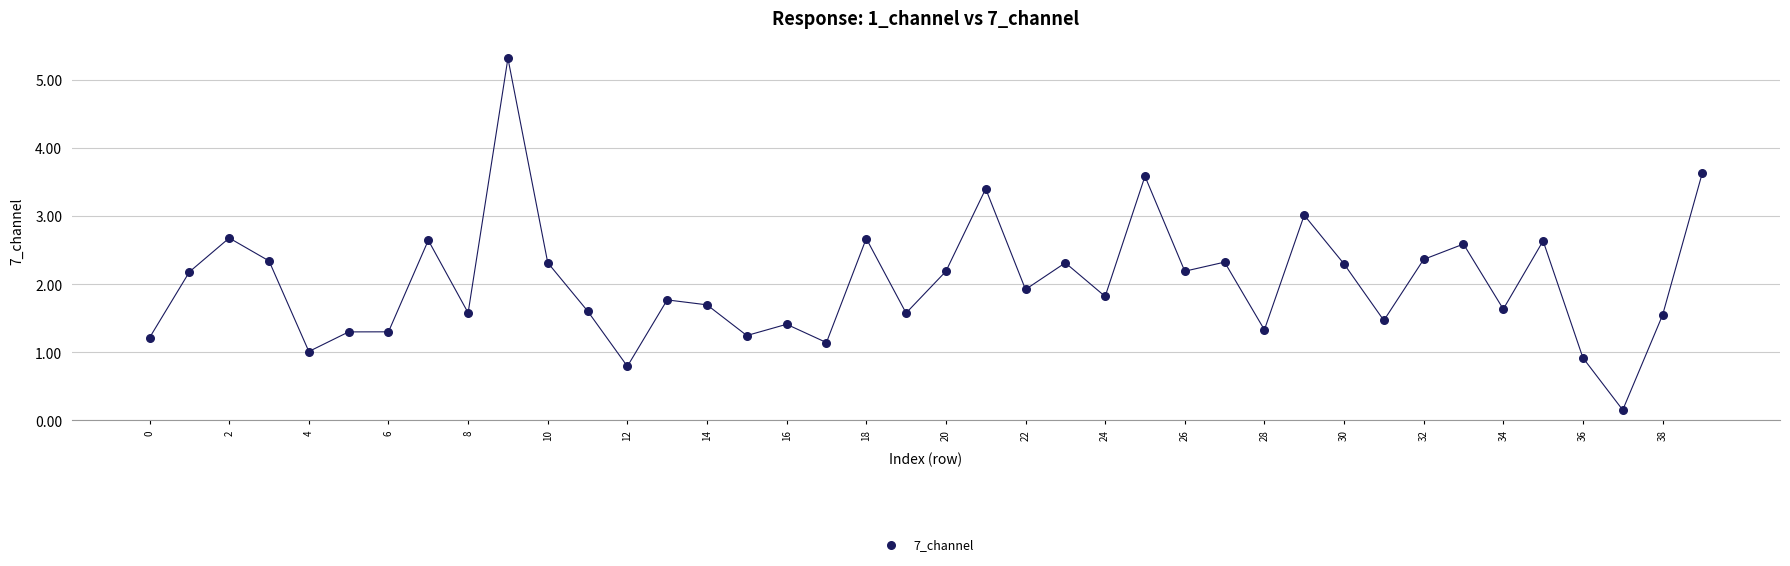

What Y value in the scatter plot is closest to 2?

1.9